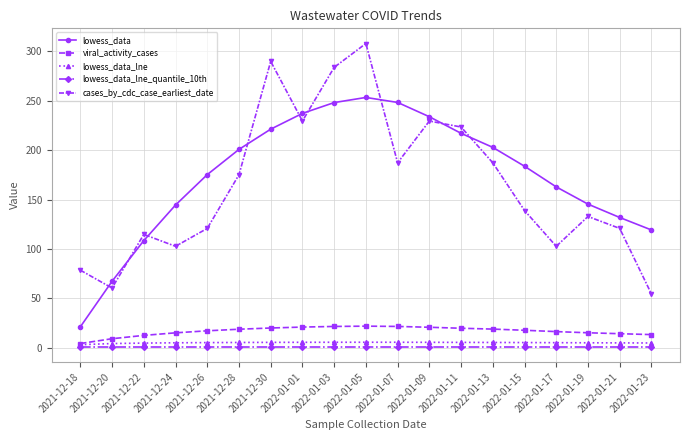

True or false: viral_activity_cases and cases_by_cdc_case_earliest_date intersect in this chart.

False